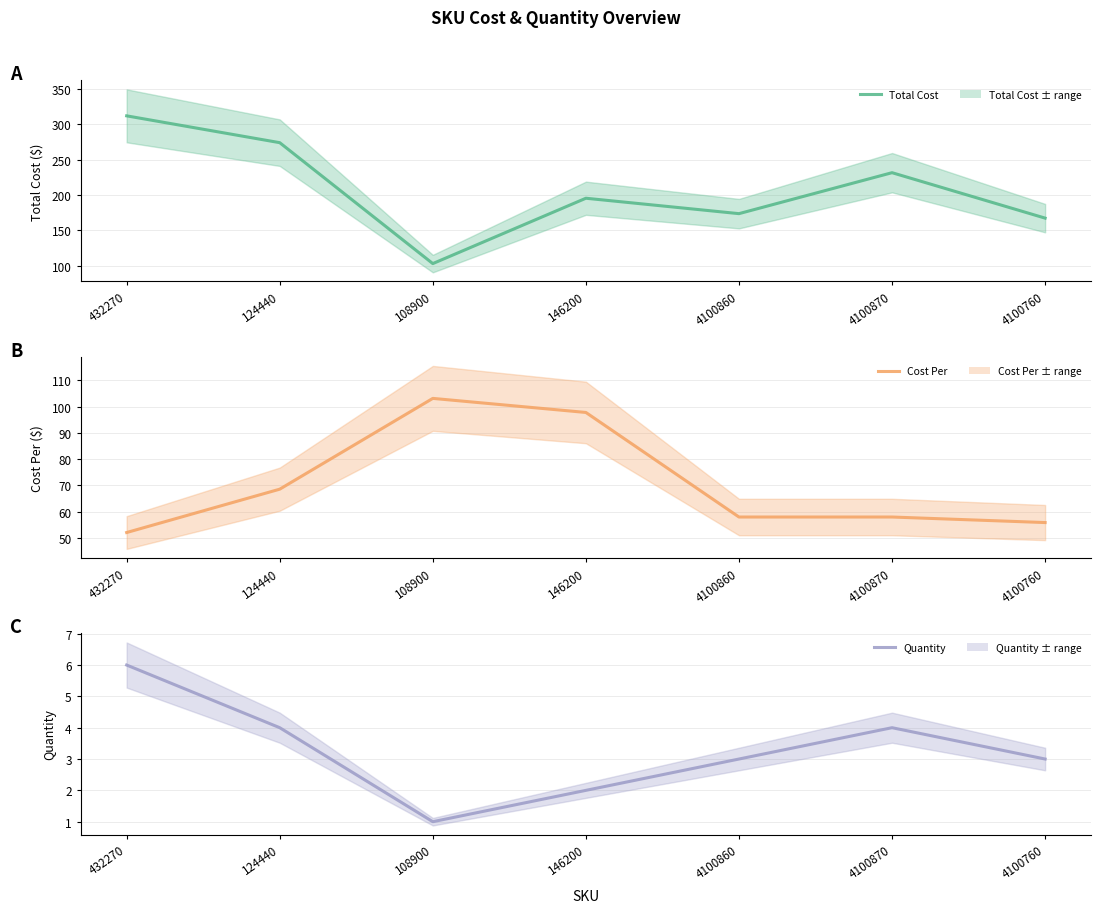

At which category does Total Cost (line) reach its first local valley?

108900